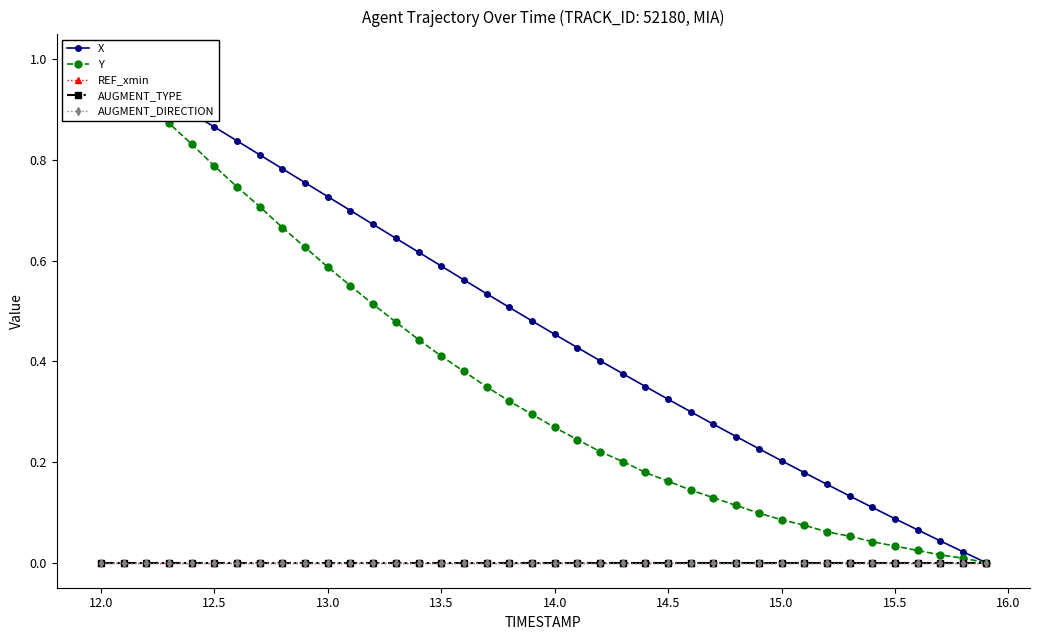

Reading right to left, list all the values displayed in this chart.

X: 0.0	0.0	0.0	0.1	0.1	0.1	0.1	0.2	0.2	0.2	0.2	0.3	0.3	0.3	0.3	0.3	0.4	0.4	0.4	0.5	0.5	0.5	0.5	0.6	0.6	0.6	0.6	0.7	0.7	0.7	0.8	0.8	0.8	0.8	0.9	0.9	0.9	0.9	1.0	1.0
Y: 0.0	0.0	0.0	0.0	0.0	0.0	0.1	0.1	0.1	0.1	0.1	0.1	0.1	0.1	0.2	0.2	0.2	0.2	0.2	0.3	0.3	0.3	0.3	0.4	0.4	0.4	0.5	0.5	0.6	0.6	0.6	0.7	0.7	0.7	0.8	0.8	0.9	0.9	1.0	1.0
REF_xmin: 0.0	0.0	0.0	0.0	0.0	0.0	0.0	0.0	0.0	0.0	0.0	0.0	0.0	0.0	0.0	0.0	0.0	0.0	0.0	0.0	0.0	0.0	0.0	0.0	0.0	0.0	0.0	0.0	0.0	0.0	0.0	0.0	0.0	0.0	0.0	0.0	0.0	0.0	0.0	0.0
AUGMENT_TYPE: 0.0	0.0	0.0	0.0	0.0	0.0	0.0	0.0	0.0	0.0	0.0	0.0	0.0	0.0	0.0	0.0	0.0	0.0	0.0	0.0	0.0	0.0	0.0	0.0	0.0	0.0	0.0	0.0	0.0	0.0	0.0	0.0	0.0	0.0	0.0	0.0	0.0	0.0	0.0	0.0
AUGMENT_DIRECTION: 0.0	0.0	0.0	0.0	0.0	0.0	0.0	0.0	0.0	0.0	0.0	0.0	0.0	0.0	0.0	0.0	0.0	0.0	0.0	0.0	0.0	0.0	0.0	0.0	0.0	0.0	0.0	0.0	0.0	0.0	0.0	0.0	0.0	0.0	0.0	0.0	0.0	0.0	0.0	0.0